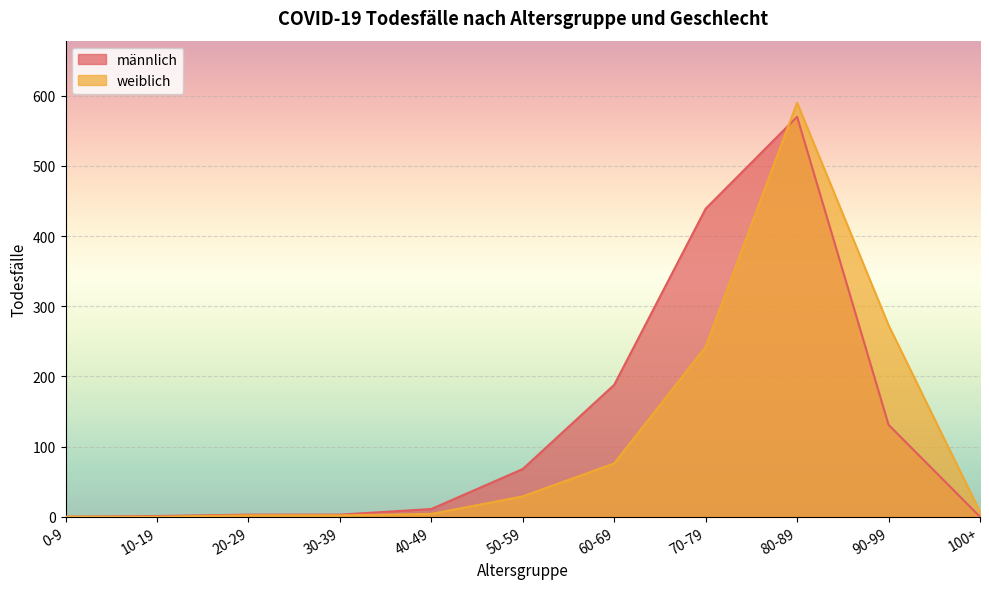

At 70-79, list the series in order from smallest to largest.

weiblich, männlich